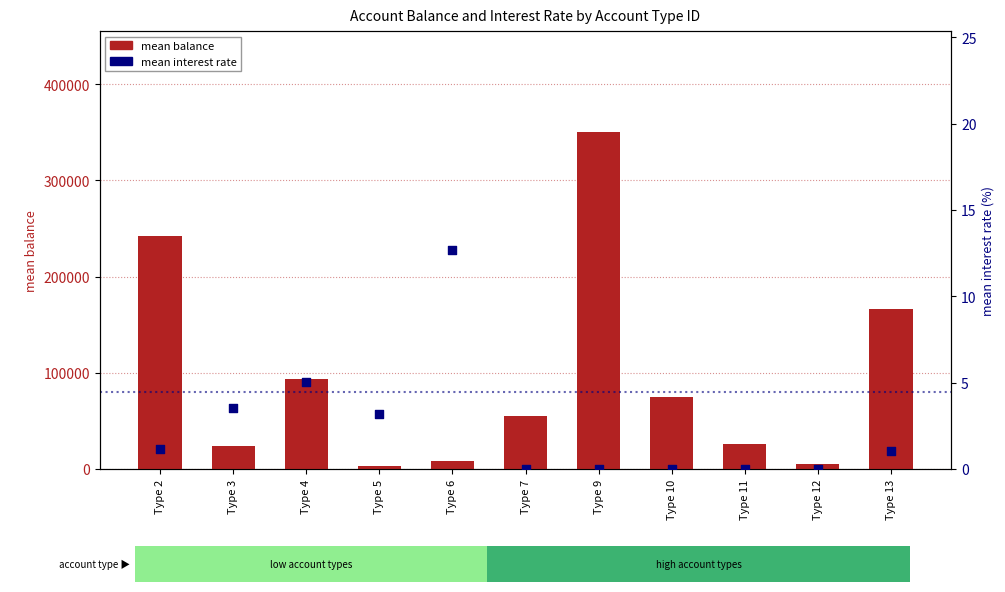

Is the value of mean interest rate at Type 7 greater than the value of mean balance at Type 13?

No